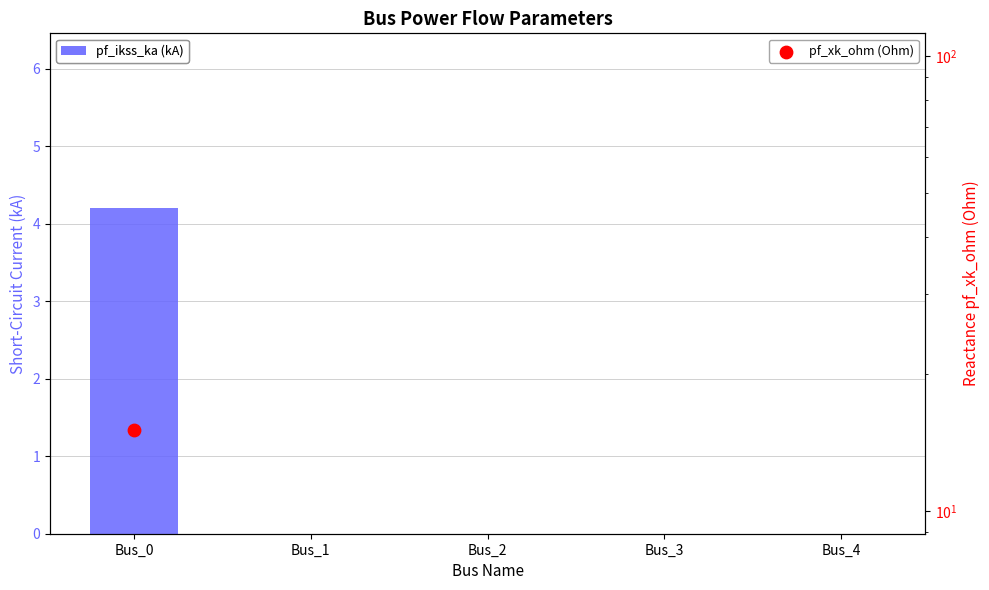

Which series has the widest spread of Y values?

pf_ikss_ka (kA)